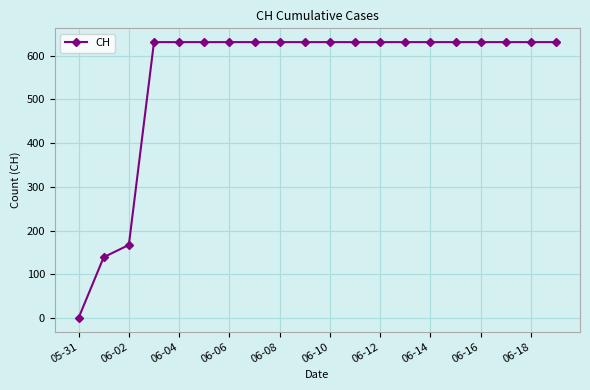

What is the value of the 9th point from the left?

631